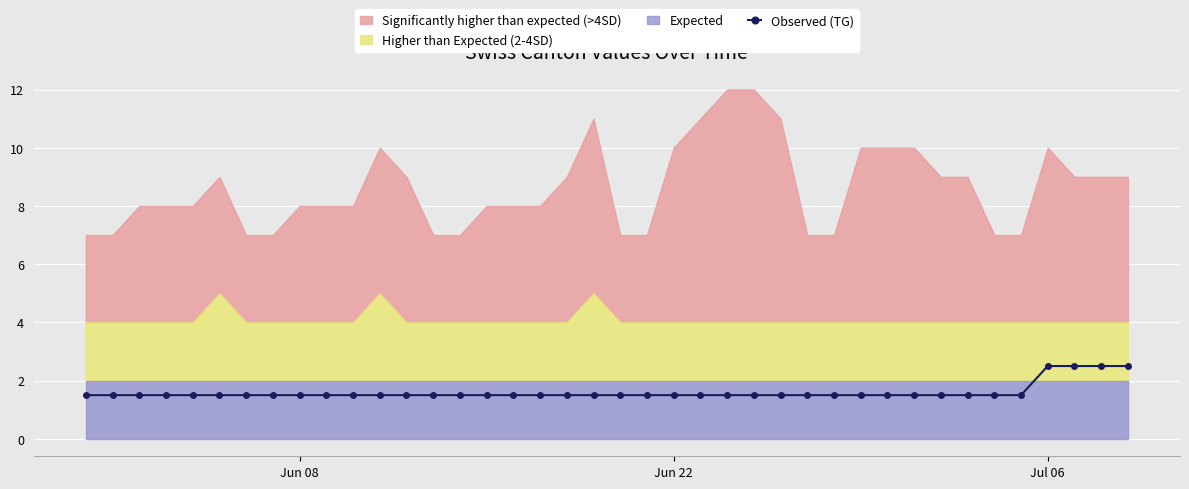

What is the difference between the maximum and minimum values?

1.0